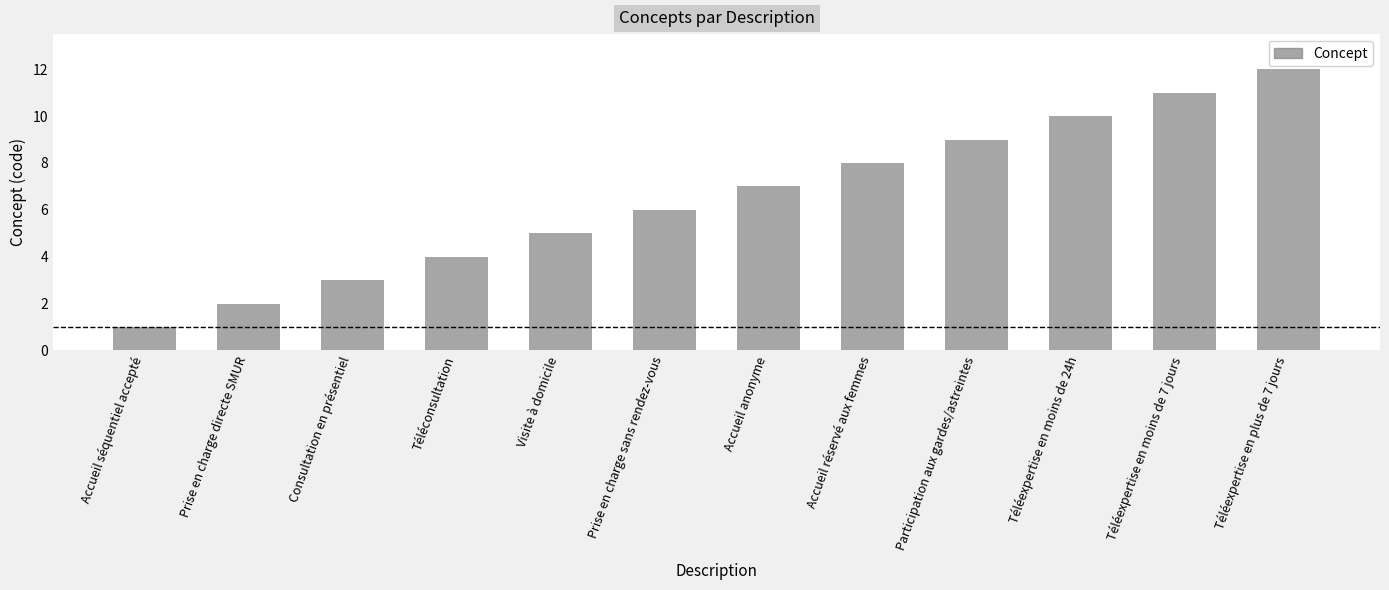

How many data points are less than 7?

6